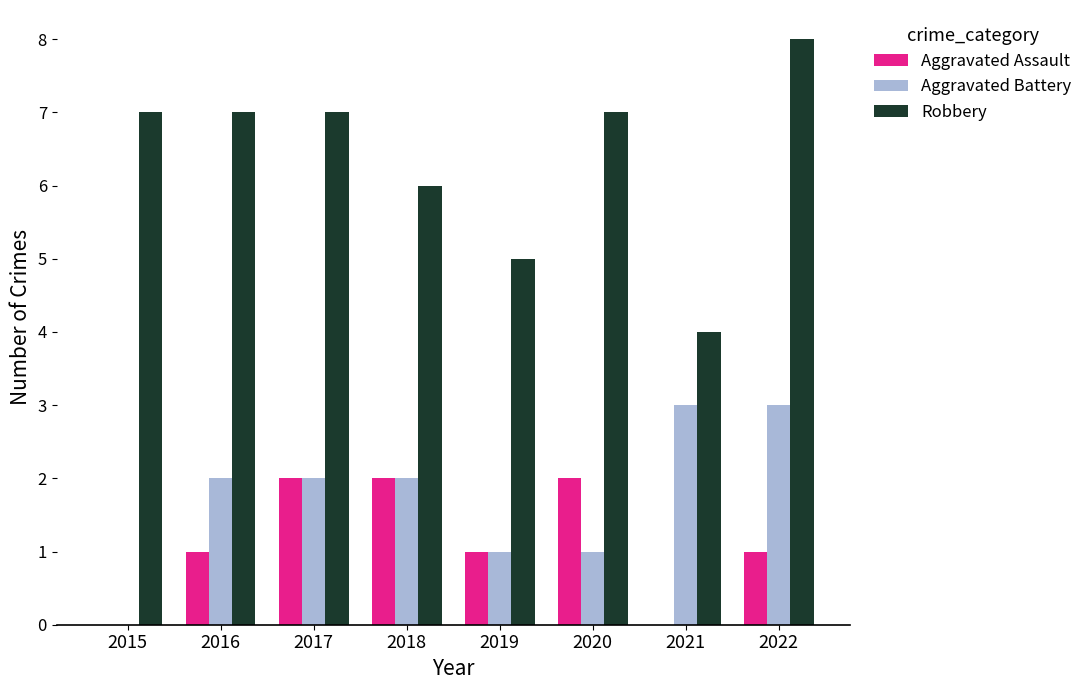

True or false: Robbery has a value of 7 at 2016.

True